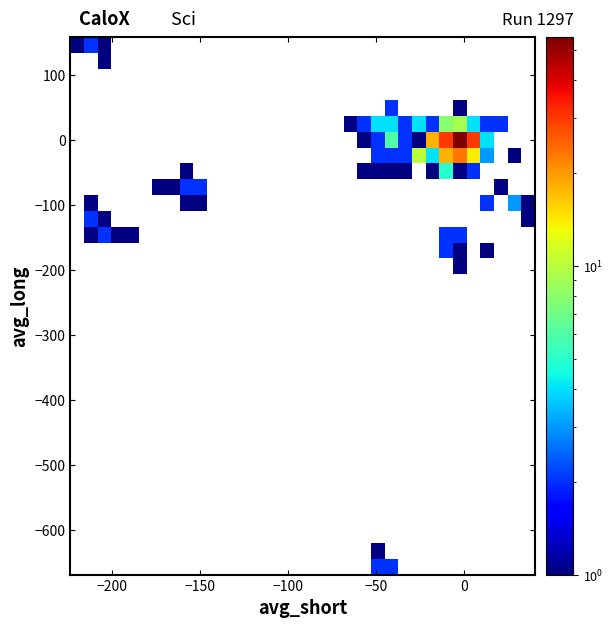

Count the number of categories in the chart.

34